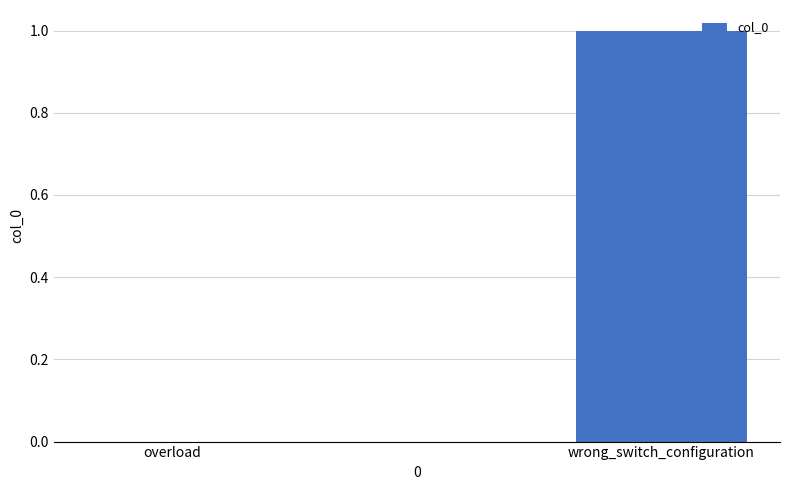

Are the bars horizontal?

No